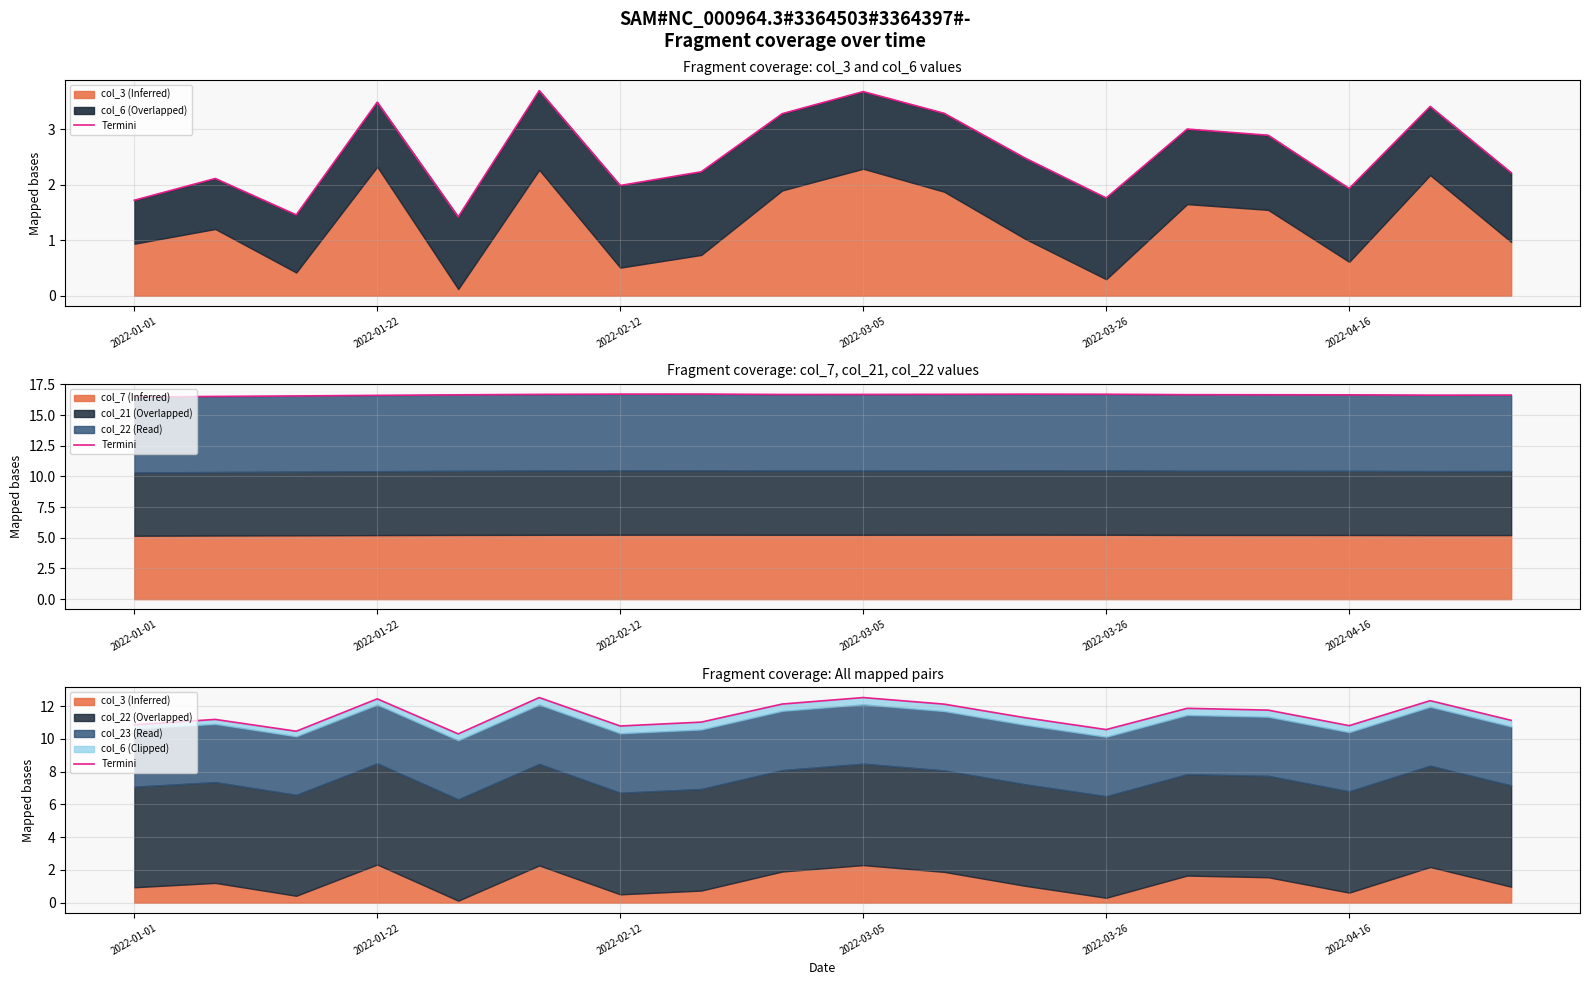

How many points are higher than both their immediate neighbors (excluding endpoints)?

6